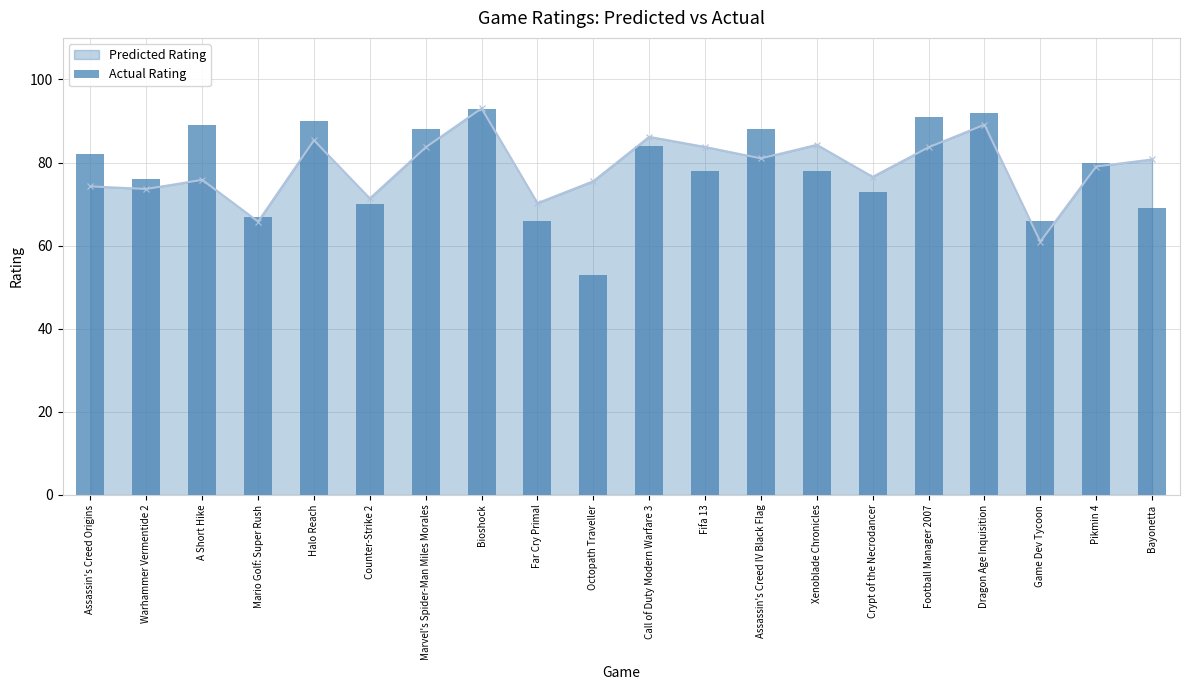

At which label does the data first exceed 80?

Assassin's Creed Origins